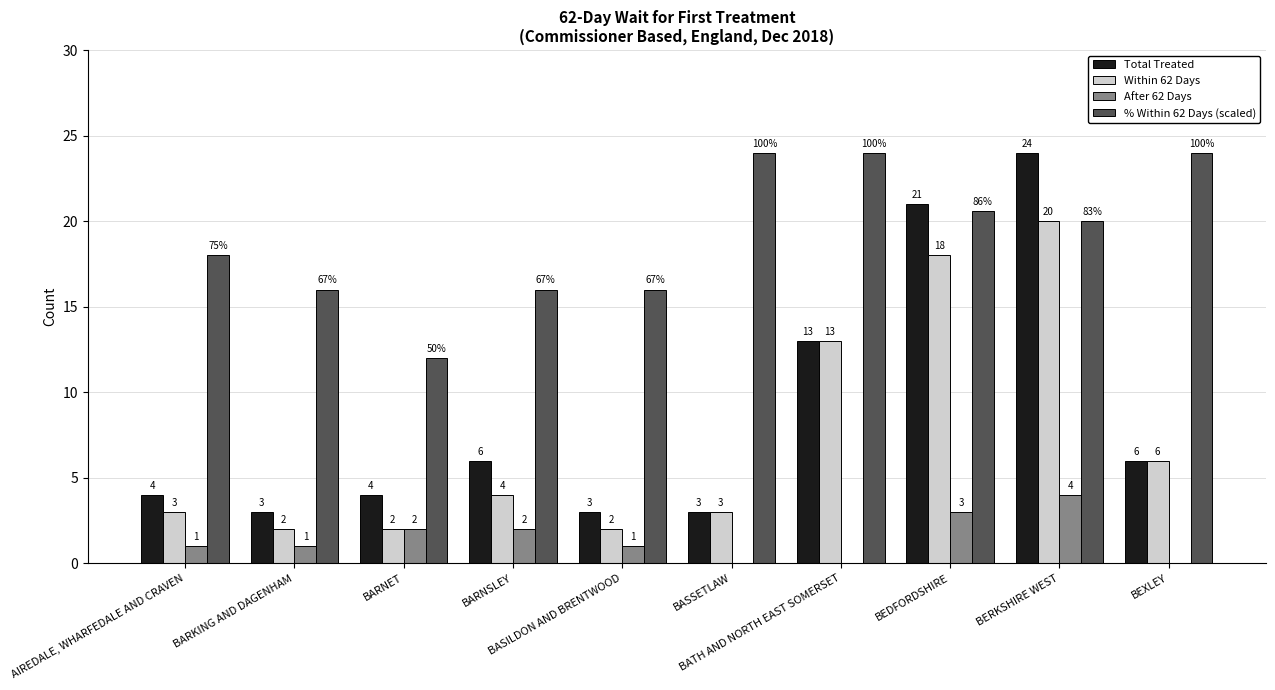

Are the bars horizontal?

No